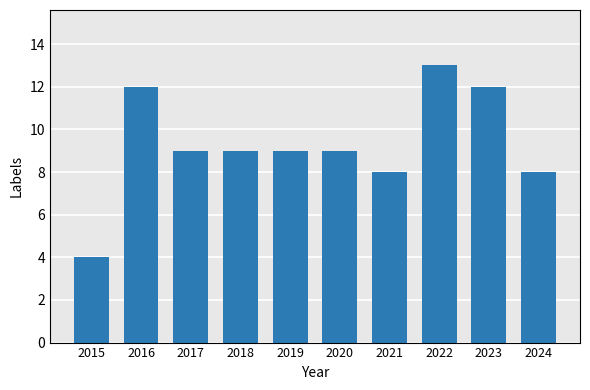

What is the approximate value at 2022?

13